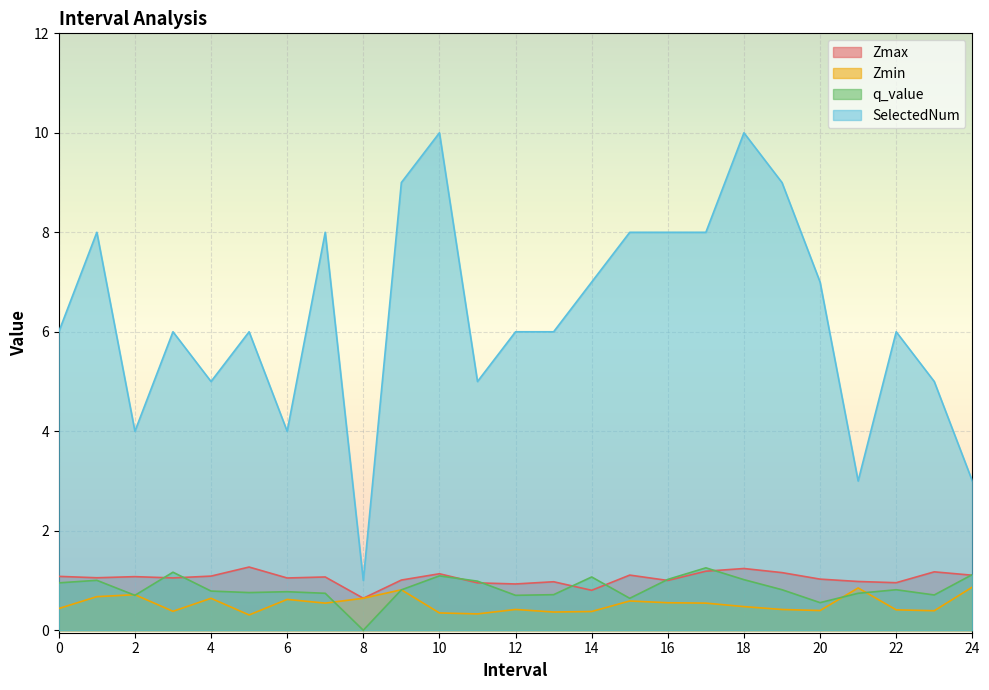

What is the total value across all series at 10?

12.6